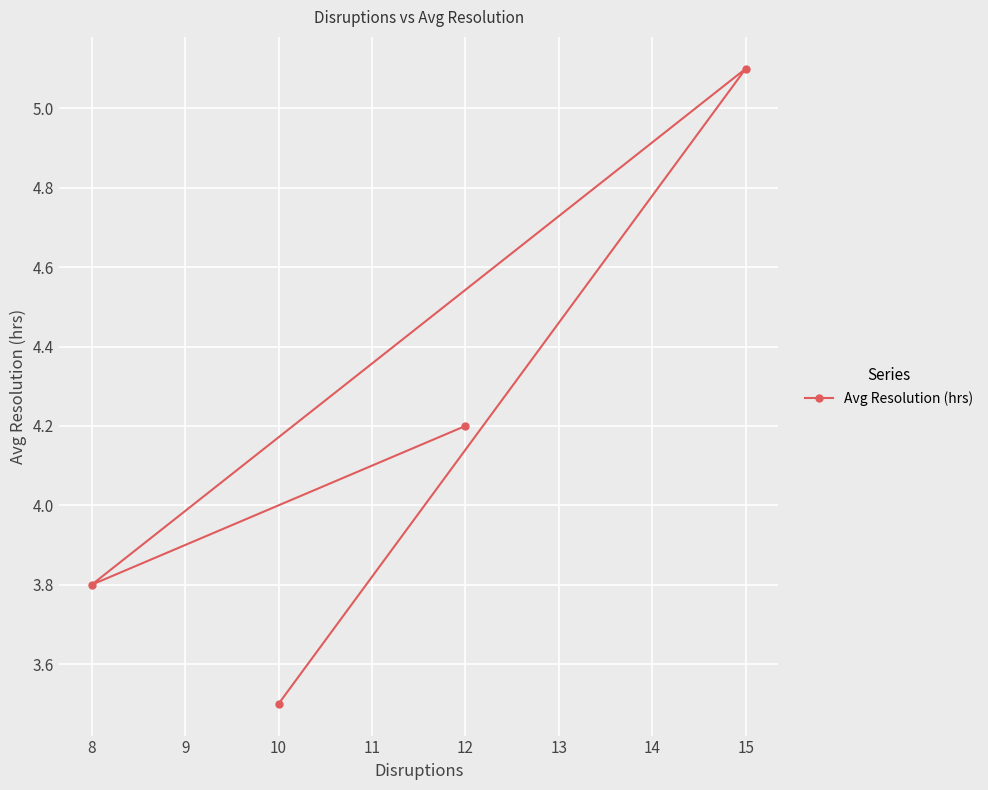

How many points are lower than both their immediate neighbors (excluding endpoints)?

1